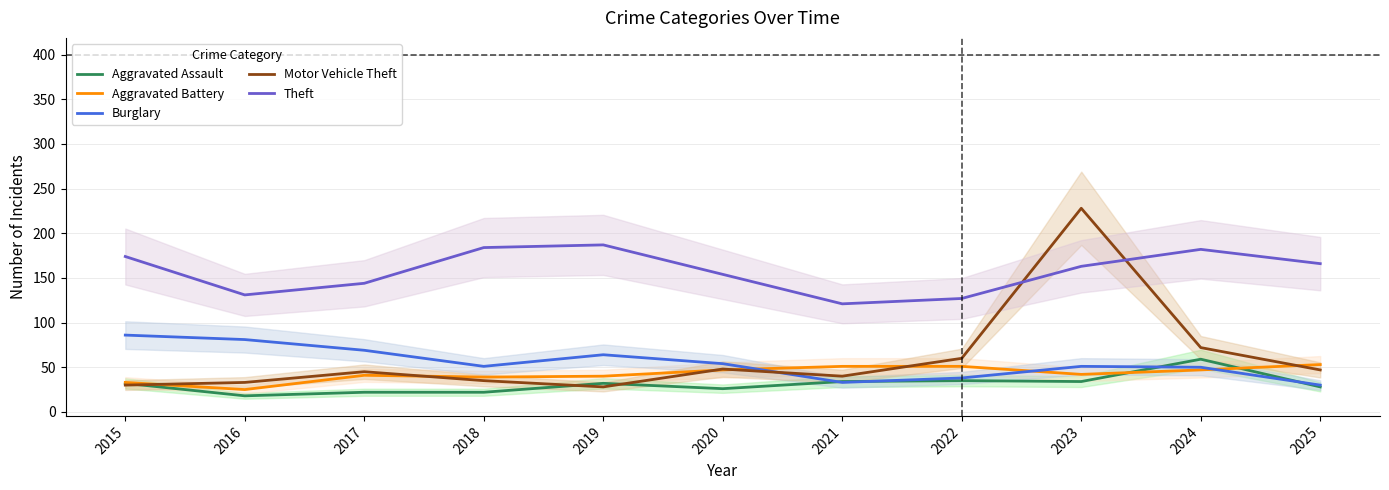

True or false: Motor Vehicle Theft and Theft cross at least once.

True